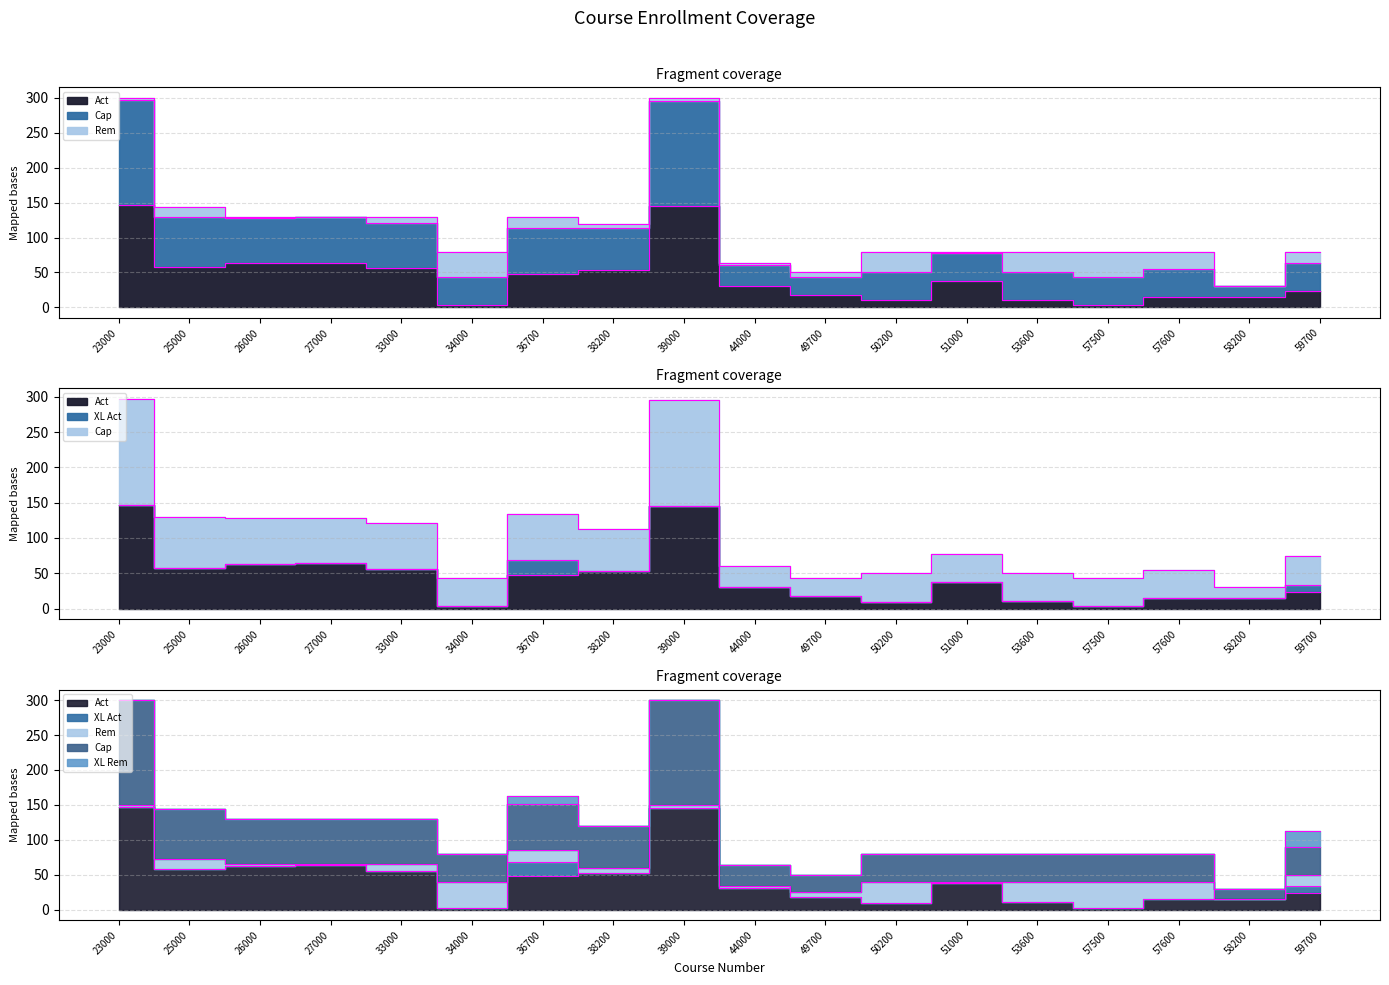

What is the approximate value of Rem at 26000?

2